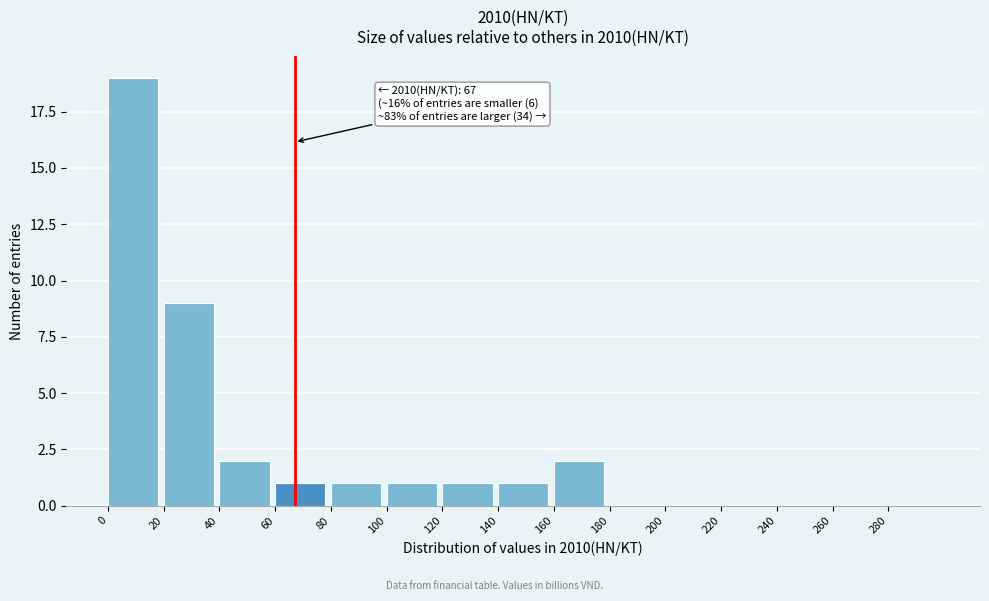

Which range on the x-axis has the tallest bar?

0 to 20